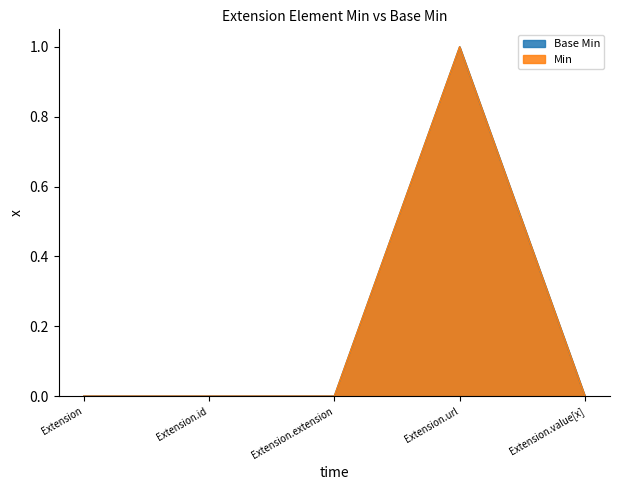

True or false: Min and Base Min intersect in this chart.

False